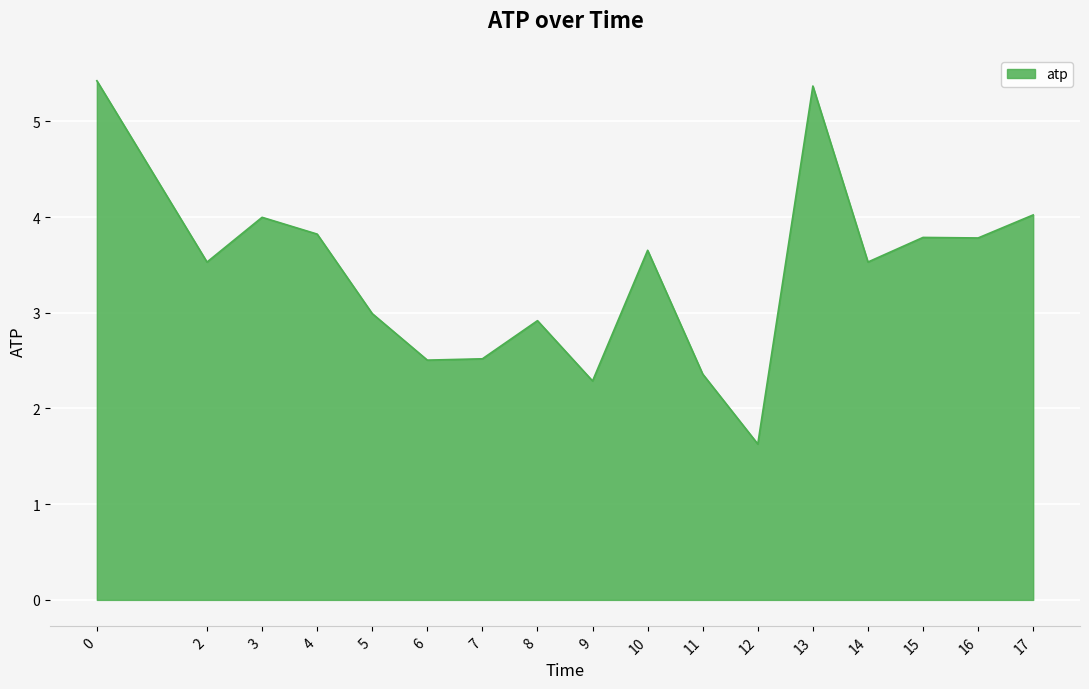

Reading left to right, list all the values displayed in this chart.

0=5.4	2=3.5	3=4.0	4=3.8	5=3.0	6=2.5	7=2.5	8=2.9	9=2.3	10=3.7	11=2.4	12=1.6	13=5.4	14=3.5	15=3.8	16=3.8	17=4.0